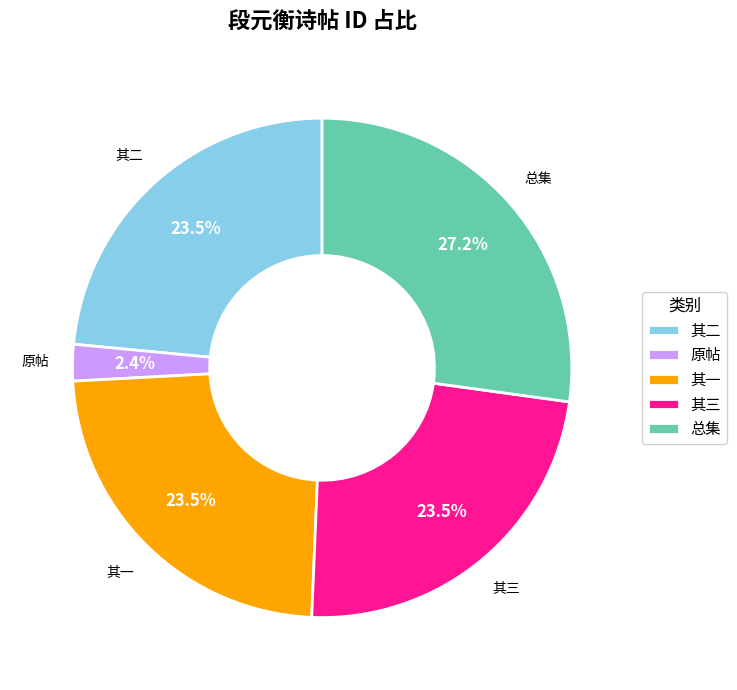

Is there any slice that represents more than half of the pie?

No